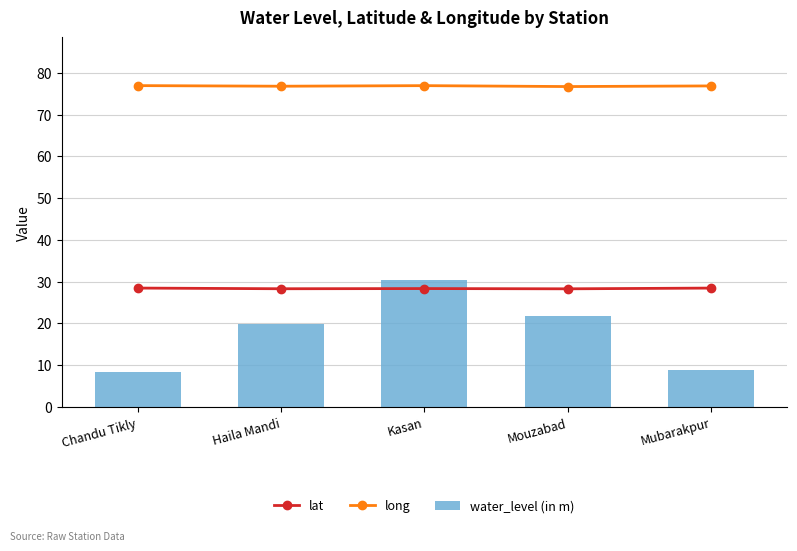

Which series has the largest total across all categories?

long